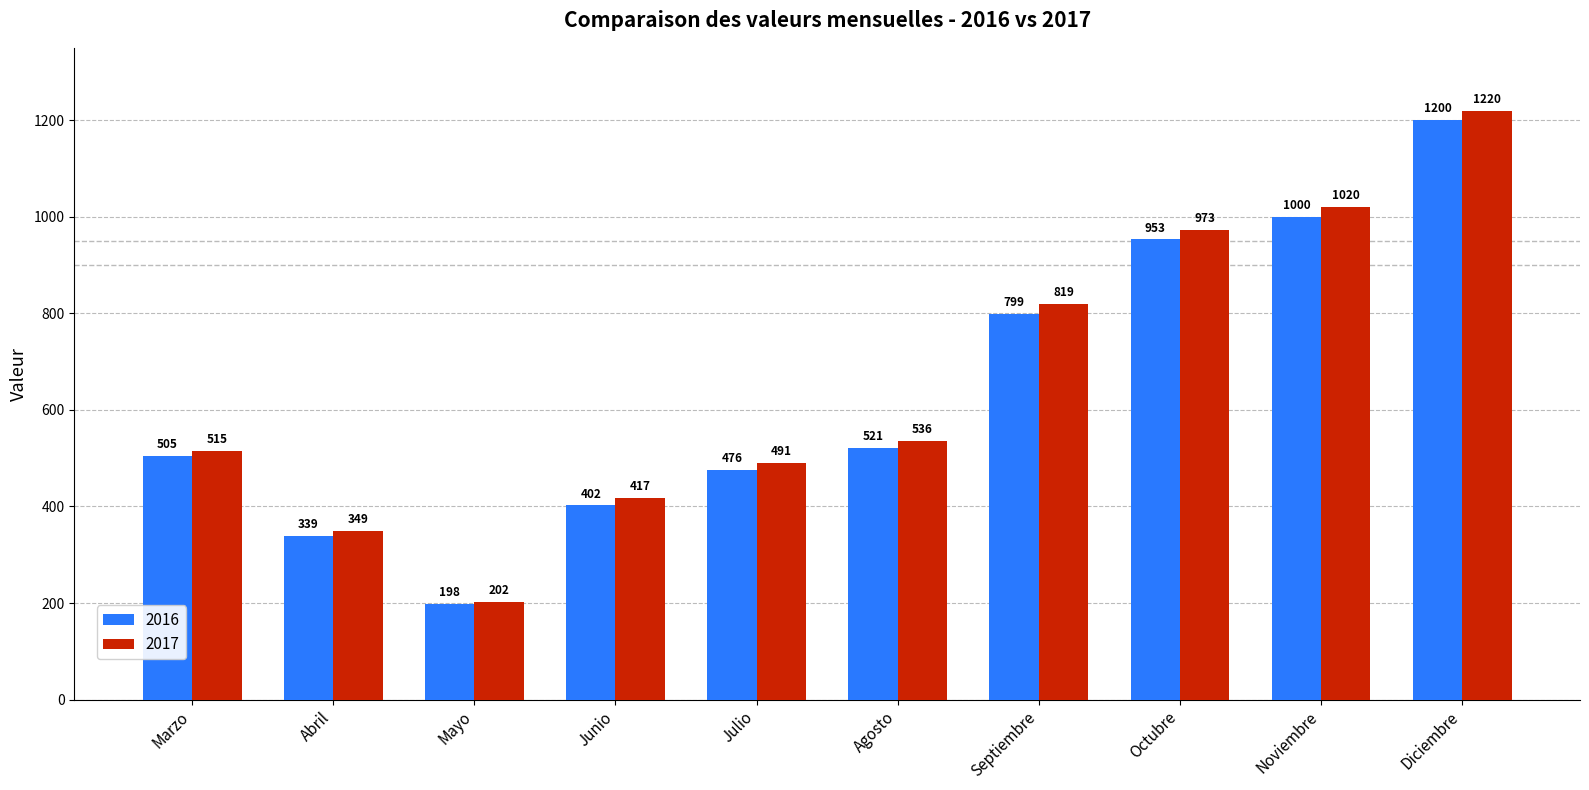

Which series changed the most between Mayo and Noviembre?

2017